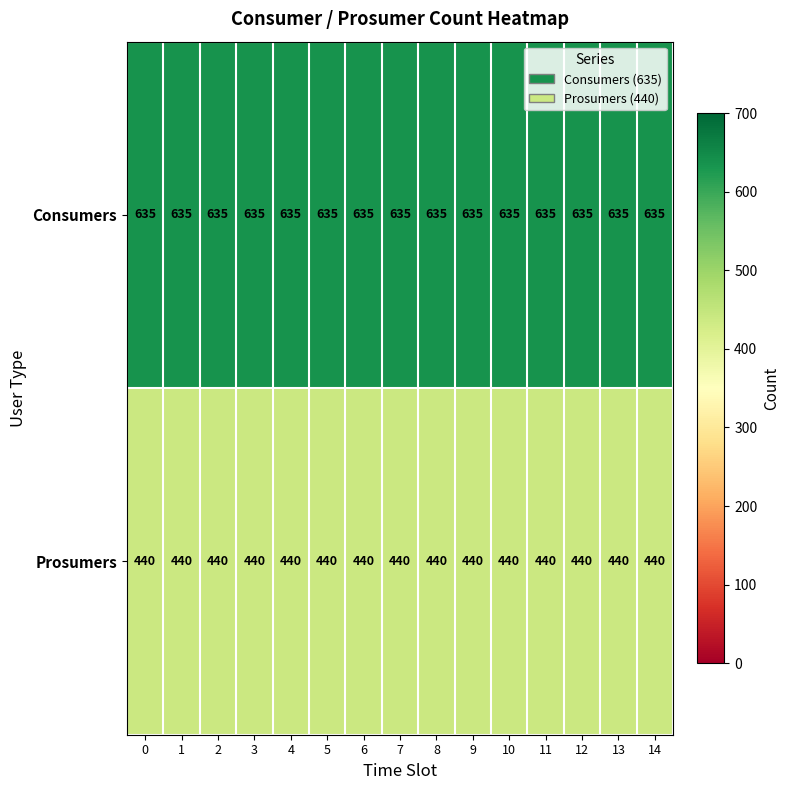

At how many categories does at least one series exceed 568?

15